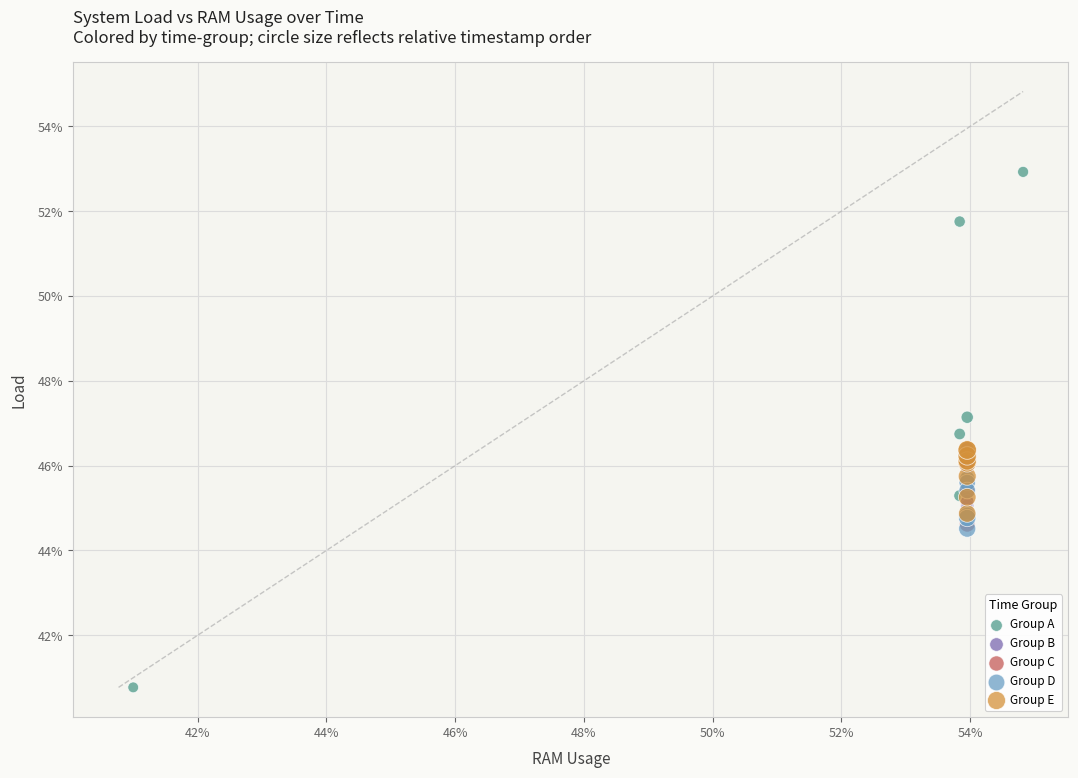

Which series reaches the minimum Y coordinate?

Group A